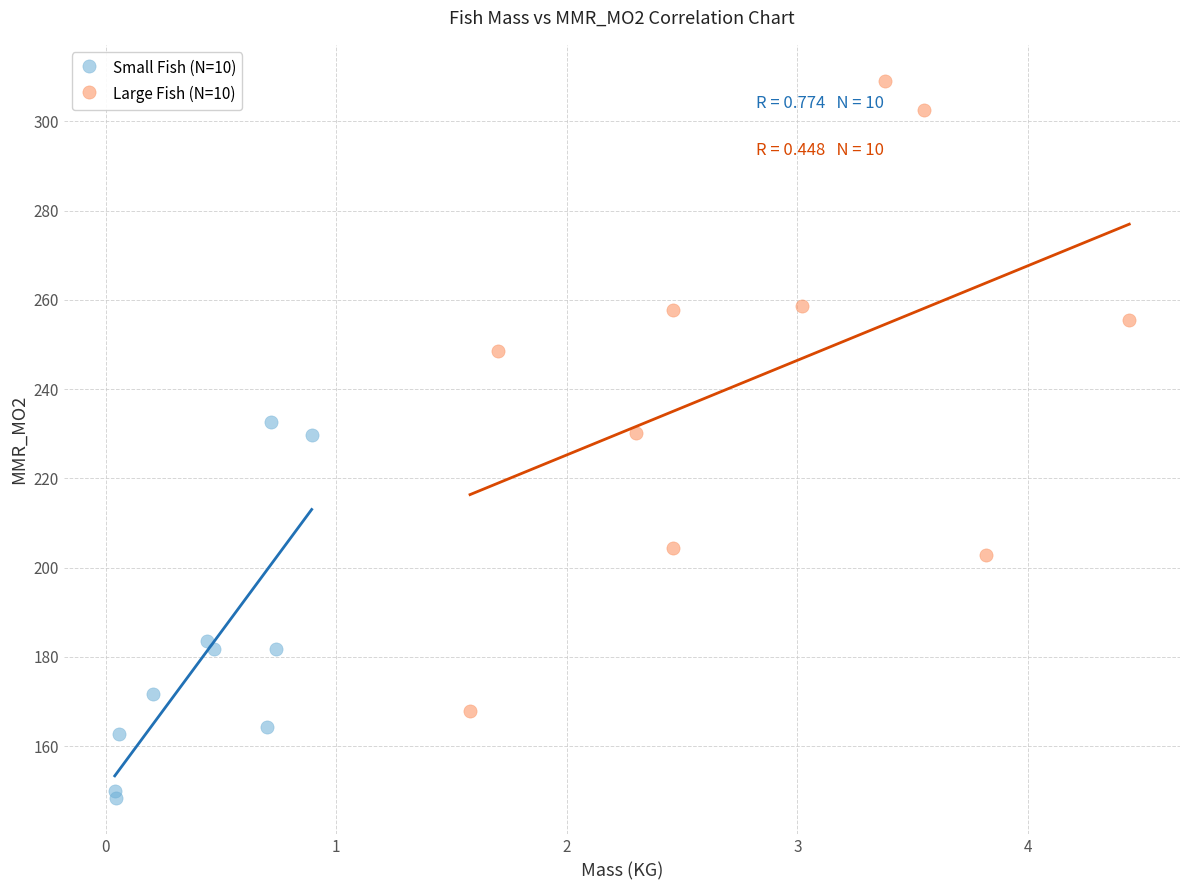

Which series reaches the maximum Y coordinate?

Large Fish (N=10)